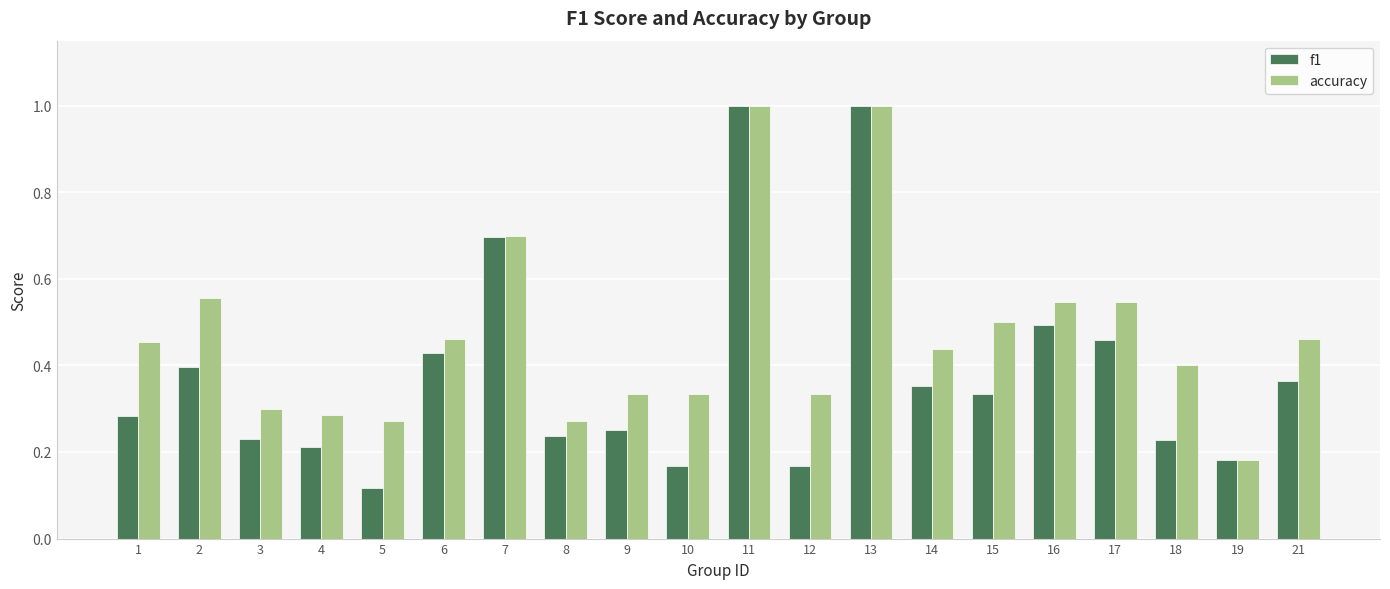

Which series changed the most between 8 and 21?

accuracy